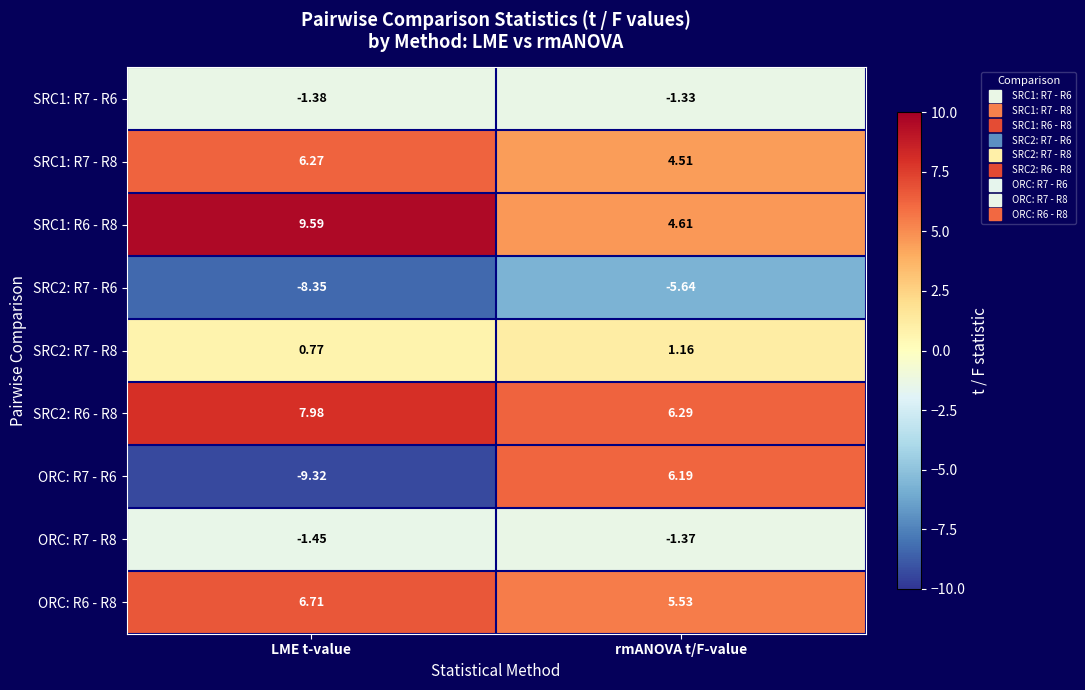

Where does the SRC2: R6 - R8 series first go above 7?

LME t-value